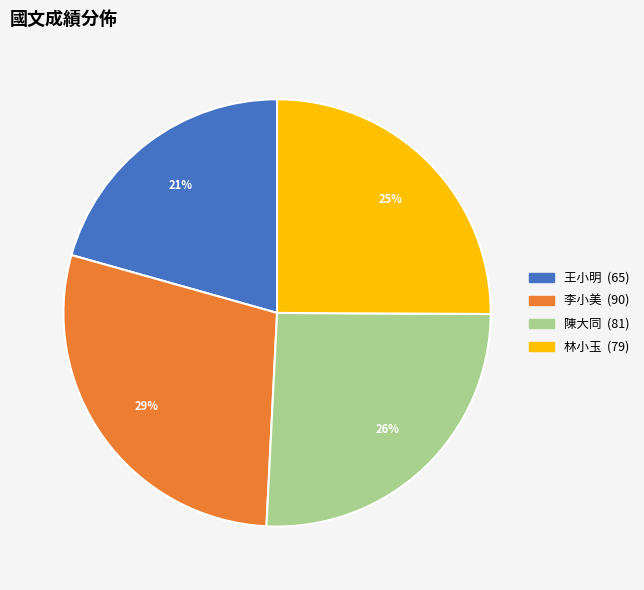

To the nearest percent, what is the difference between the 王小明 and 李小美 slice percentages?

8%